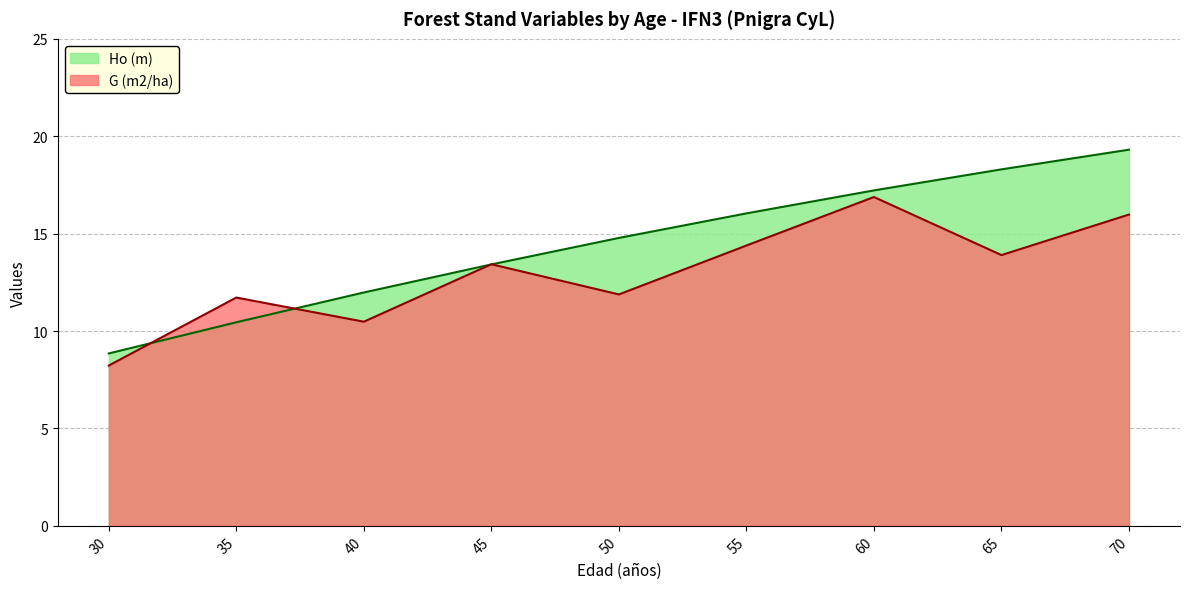

What are all the series names shown in the legend?

Ho (m), G (m2/ha)